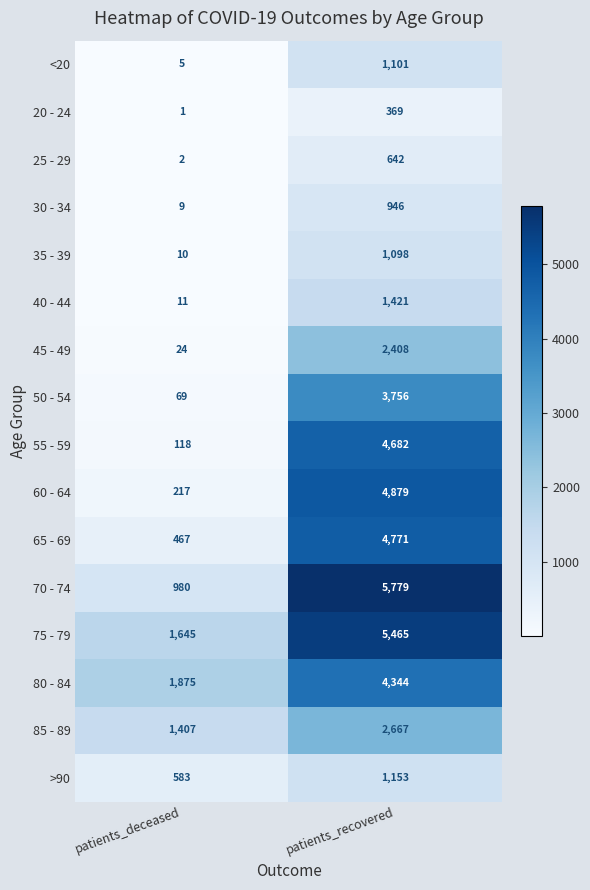

Between patients_deceased and patients_recovered, which series saw the biggest shift?

70 - 74